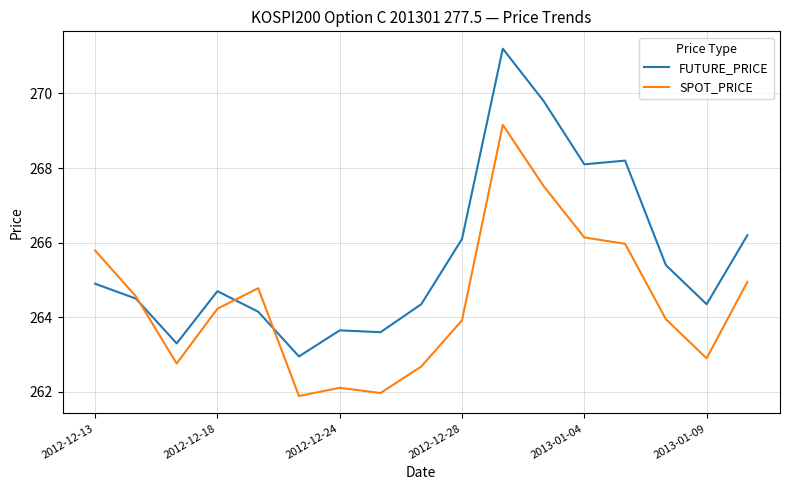

Which series has the widest spread of values?

FUTURE_PRICE